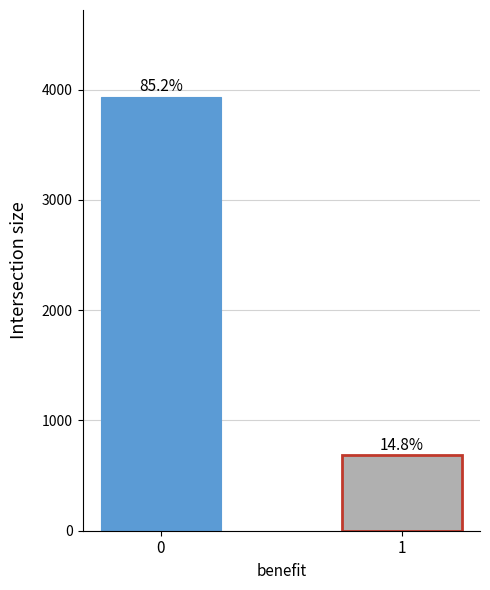

List the labels in order of value, smallest first.

1, 0